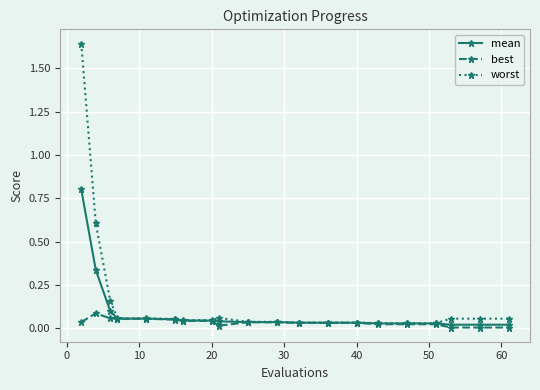

List the series in order of their peak value, lowest first.

best, mean, worst